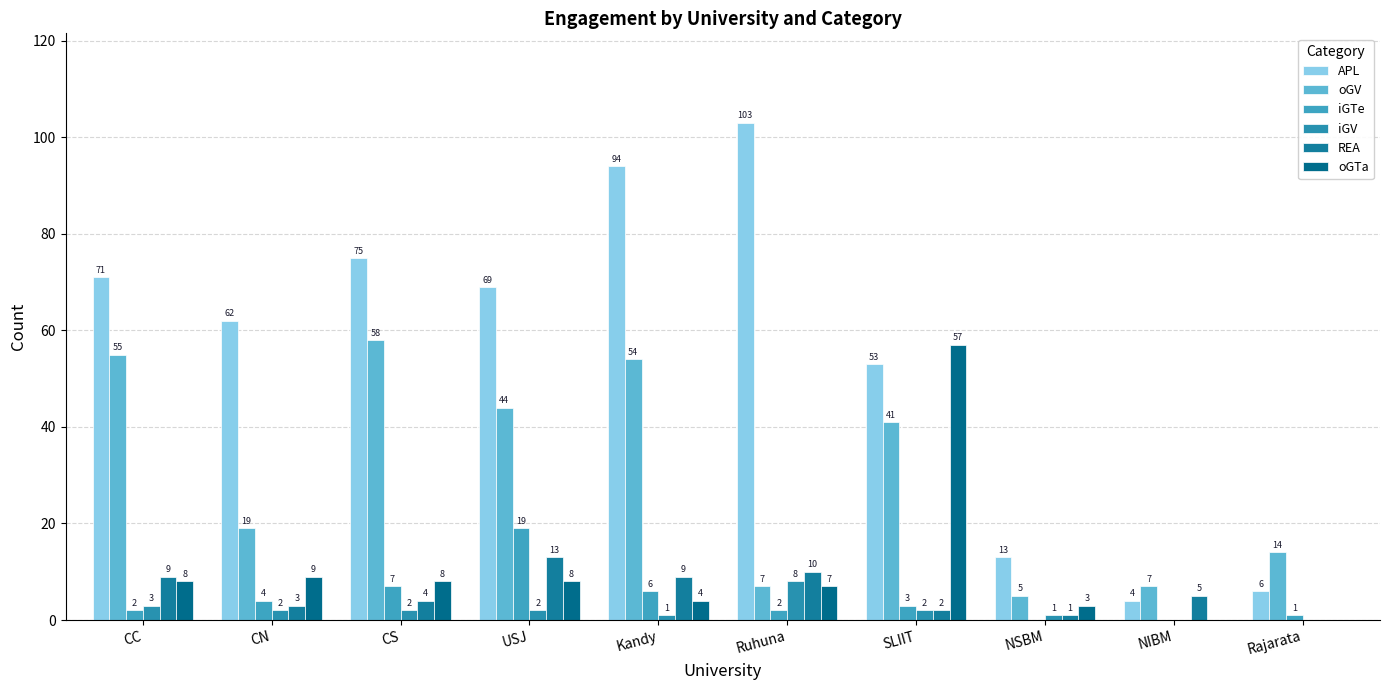

At which label does REA first exceed 5?

CC